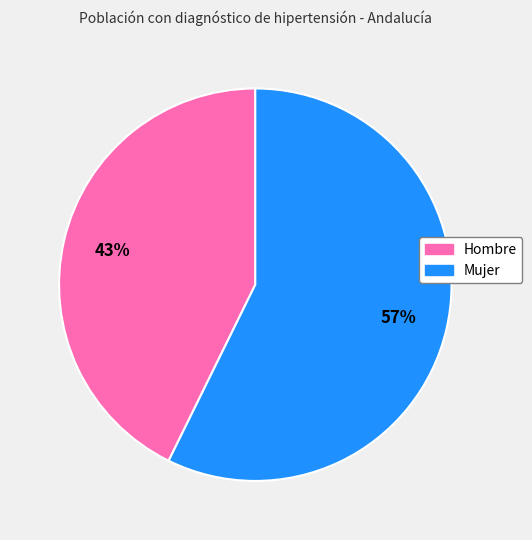

Do Hombre and Mujer together represent more than half of the pie?

Yes